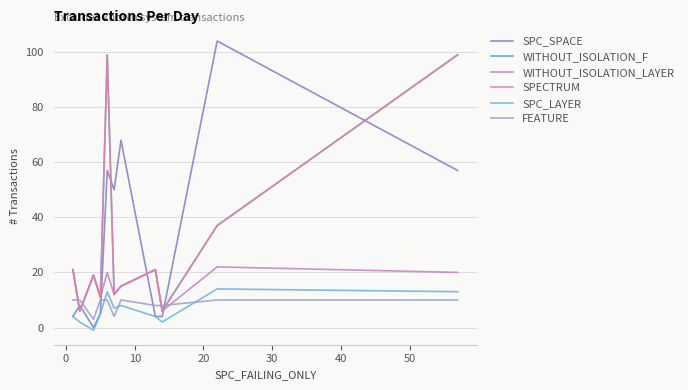

True or false: SPC_LAYER and SPC_SPACE cross at least once.

False